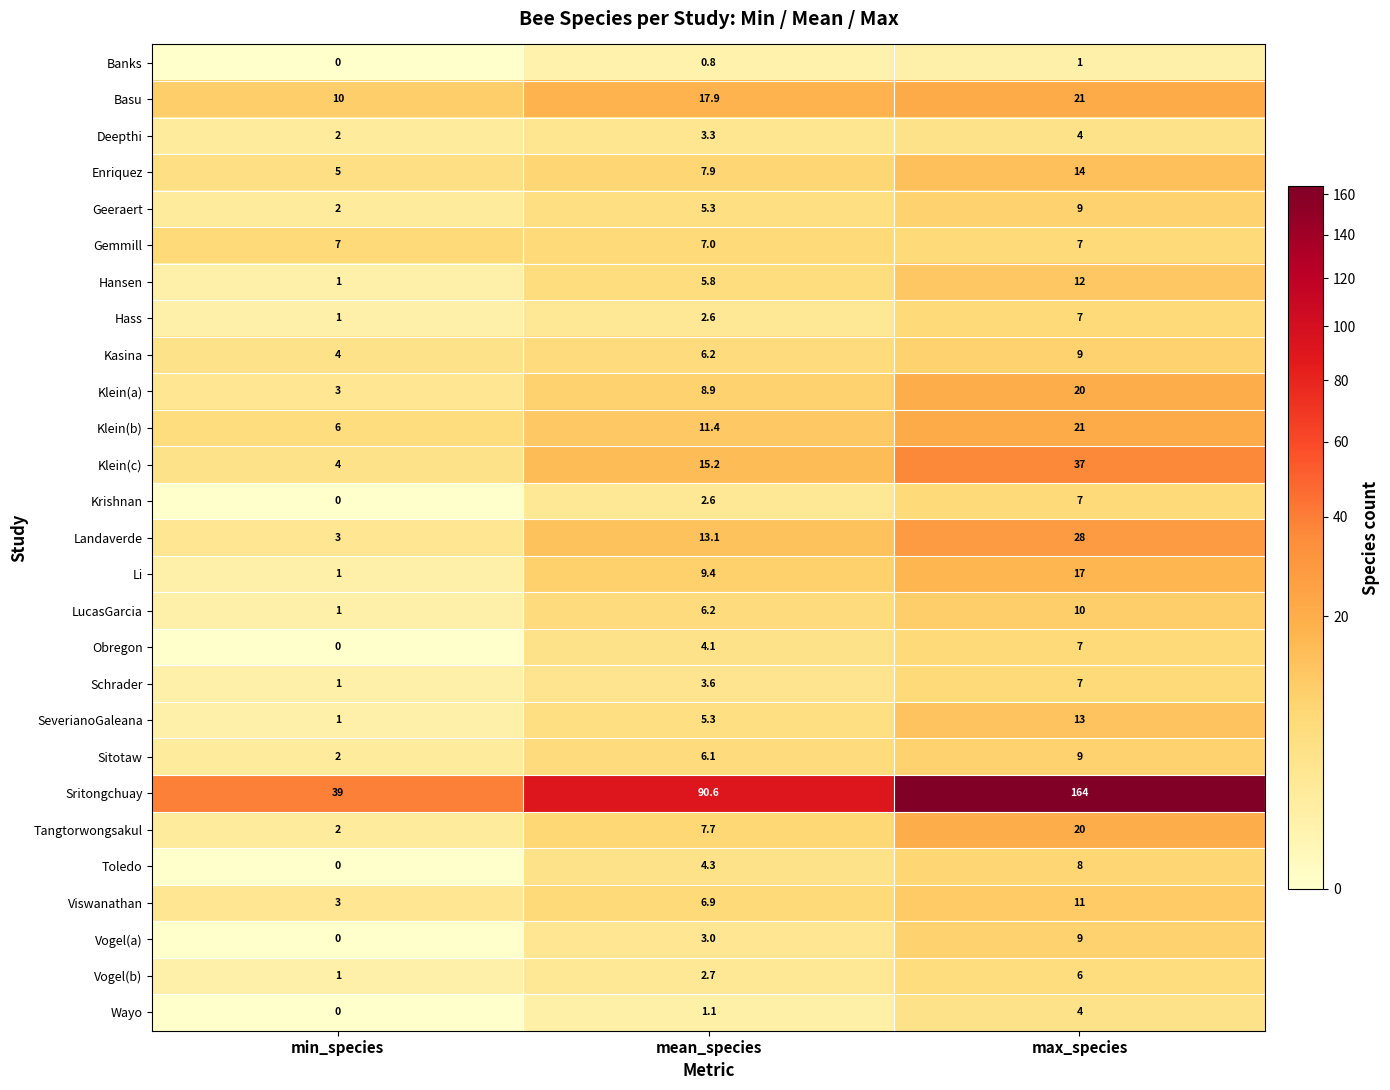

The value of Tangtorwongsakul at max_species is 20.0. True or false?

True